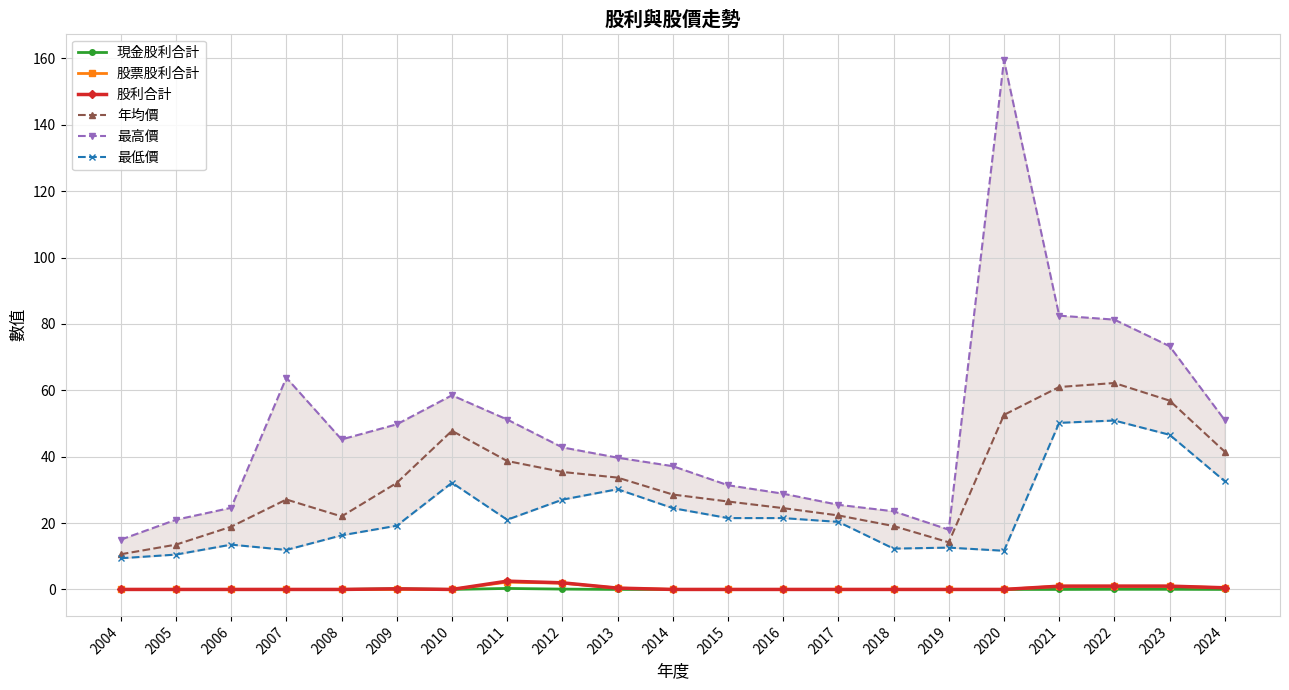

In 現金股利合計, how many points are higher than both neighbors (excluding endpoints)?

2